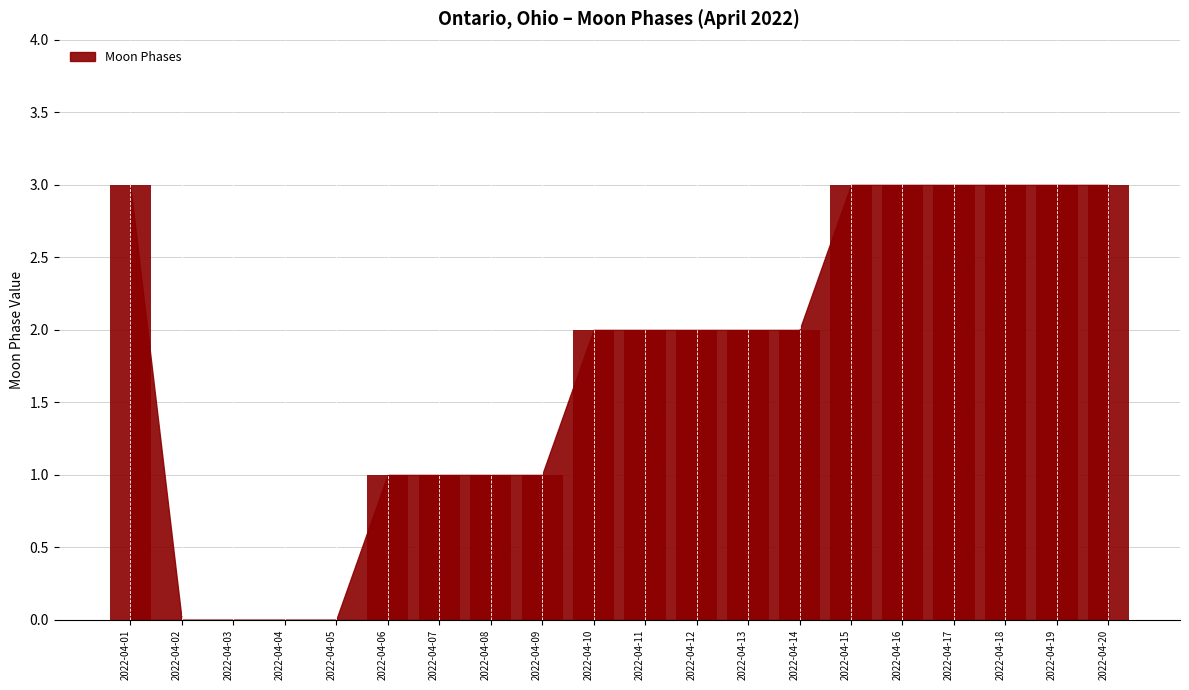

The chart shows a value of 1 at 2022-04-18. True or false?

False